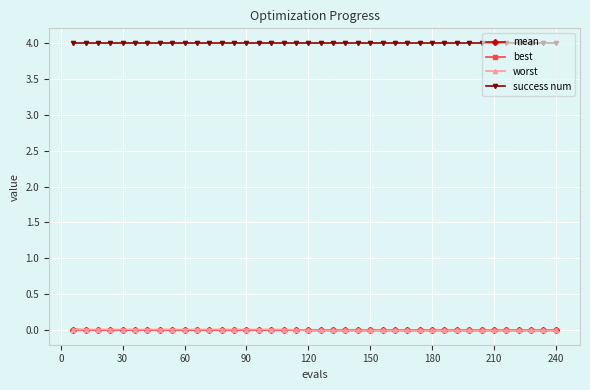

What is the sum of all worst values?

0.2